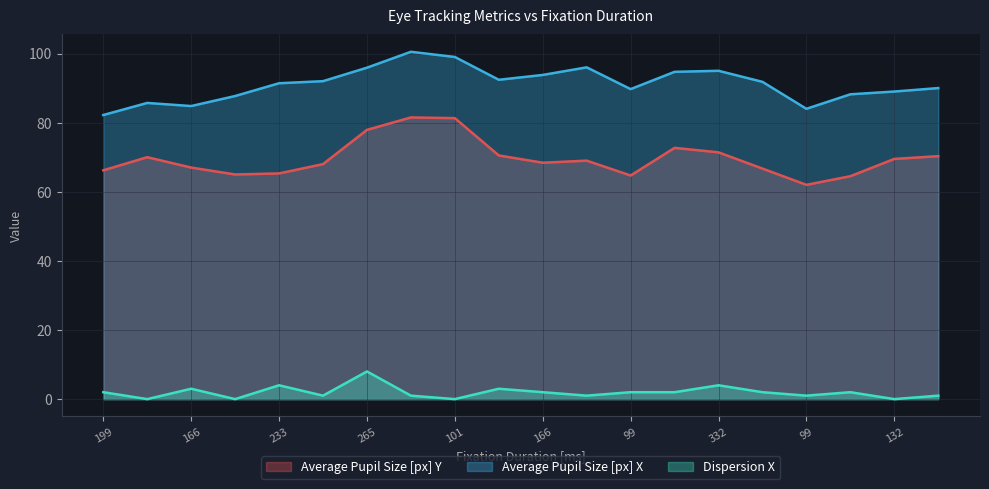

At which label is Dispersion X closest to 4?

233